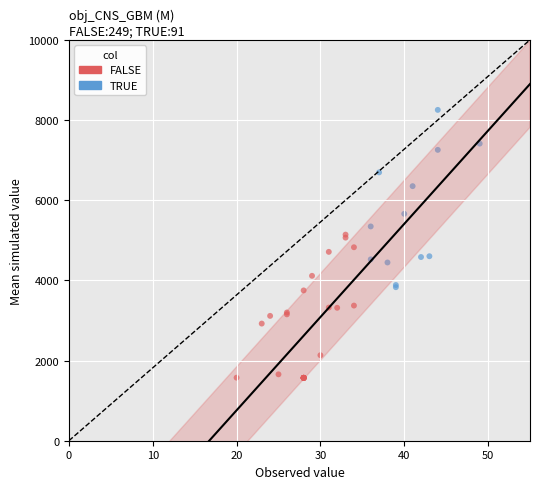

What are all the series names shown in the legend?

FALSE, TRUE